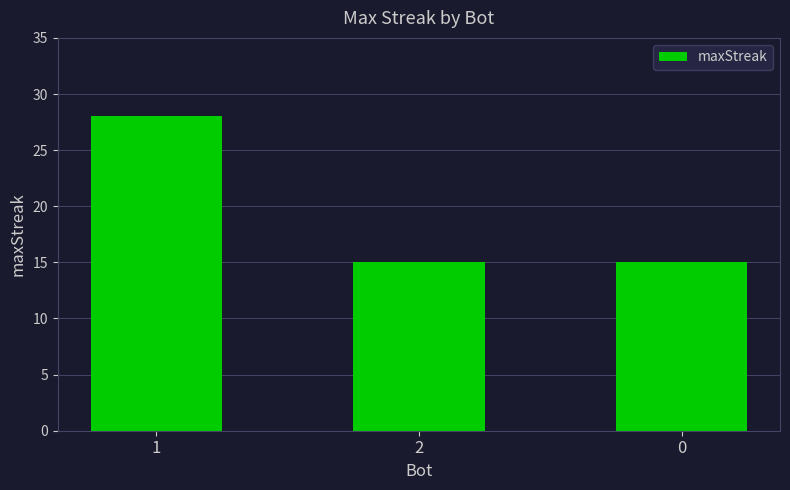

What is the maximum value shown in the chart?

28